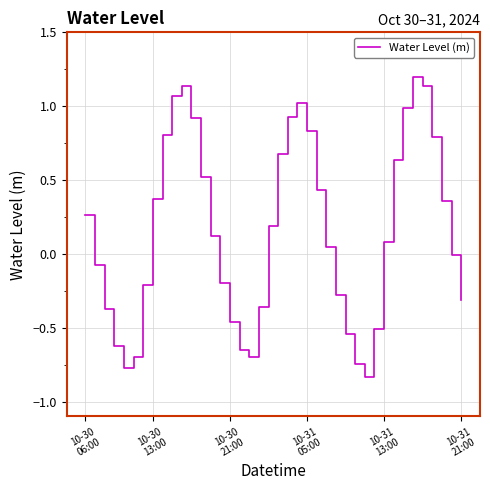

What is the maximum value shown in the chart?

1.2